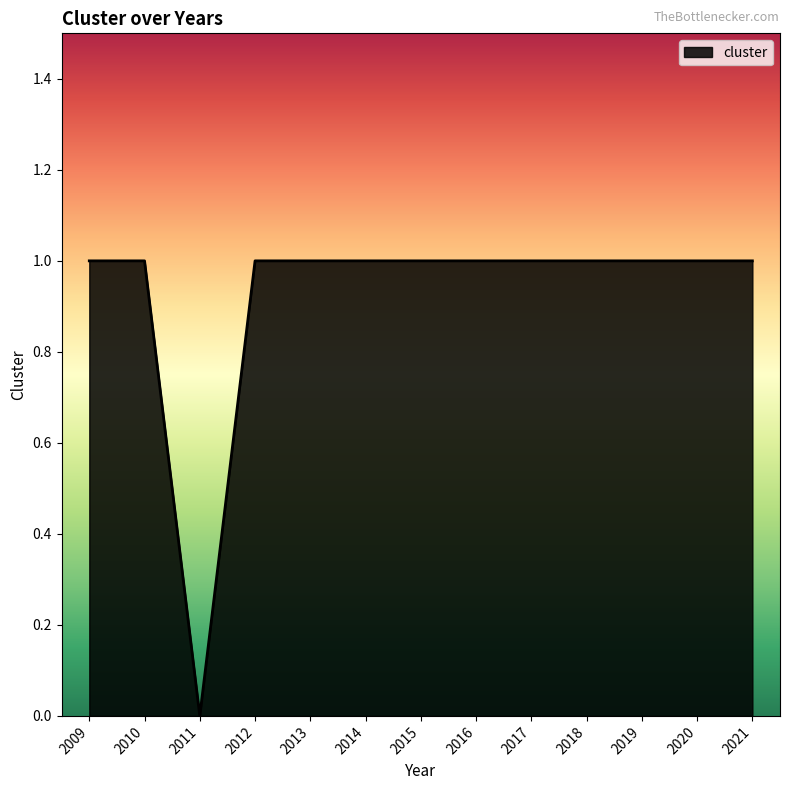

Which category has the lowest value across all series?

2011